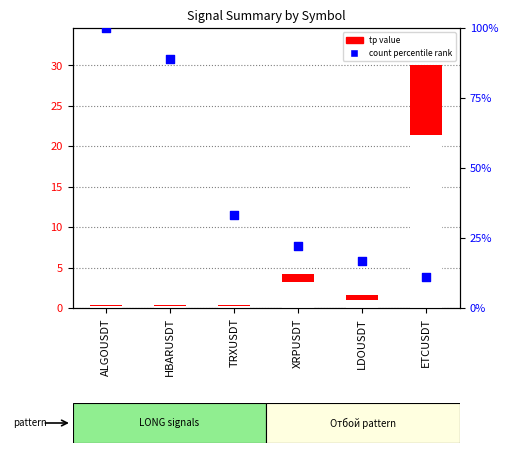

Which series contains the lowest Y value?

tp (take profit)